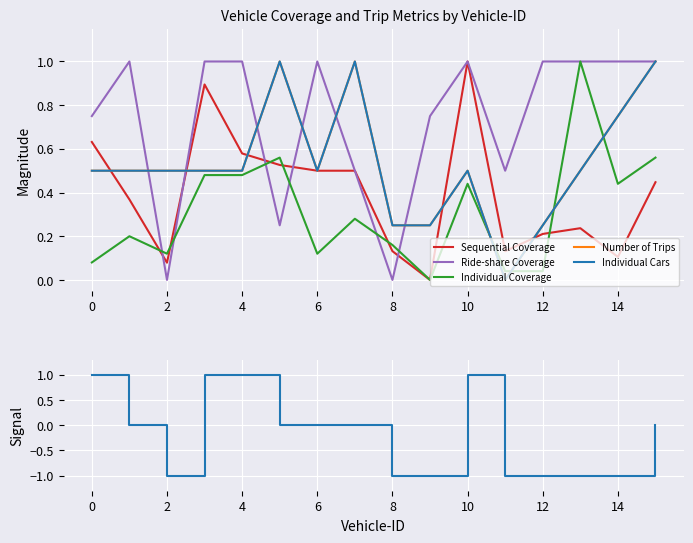

Is the value of Sequential Coverage at 14 greater than the value of Sequential Coverage Signal at 11?

Yes